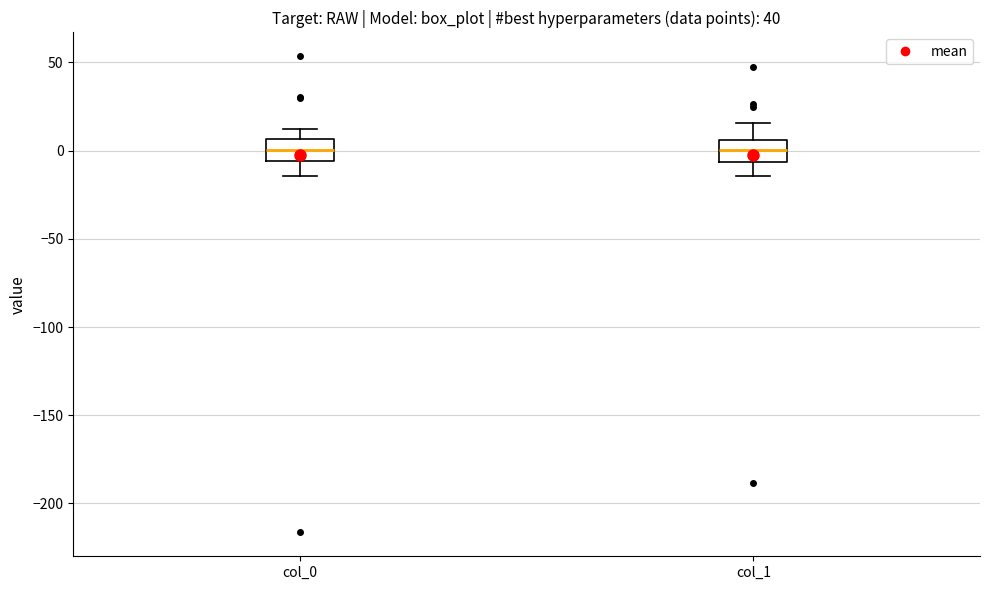

Reading left to right, transcribe this box plot: for each box, give where its median line is, the range the box spans, and where its two whiskers end, as read against the y-axis. The values are not printed on the chart, so give them approximately, as read against the axis.

col_0: median 0, box -5 to 5, whiskers -15 to 15
col_1: median 0, box -5 to 5, whiskers -15 to 15